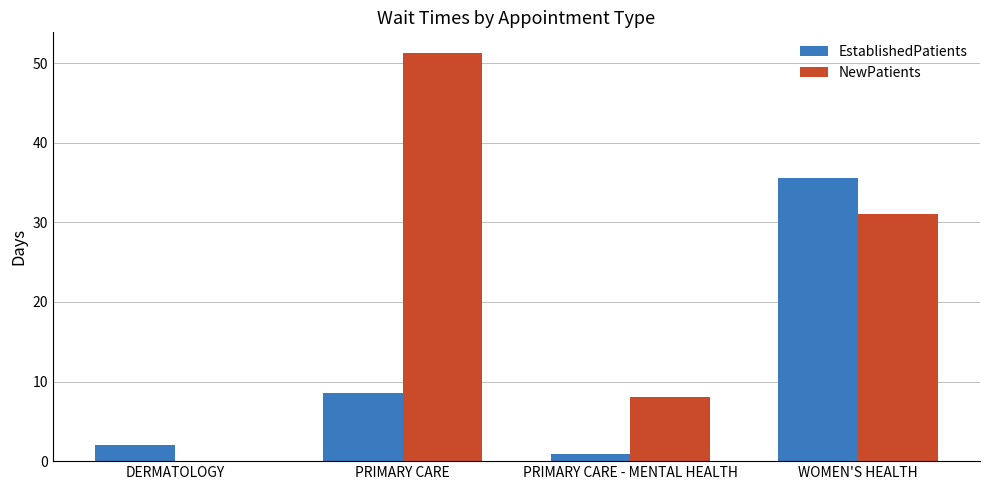

What are all the series names shown in the legend?

EstablishedPatients, NewPatients